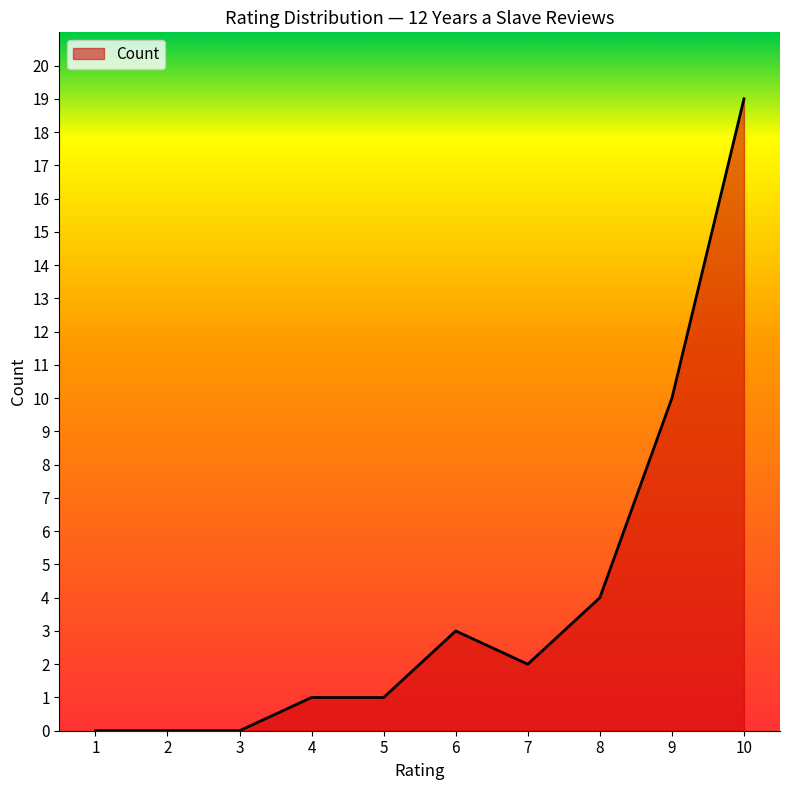

Approximately how many times larger is the value at 6 compared to 7?

1.5